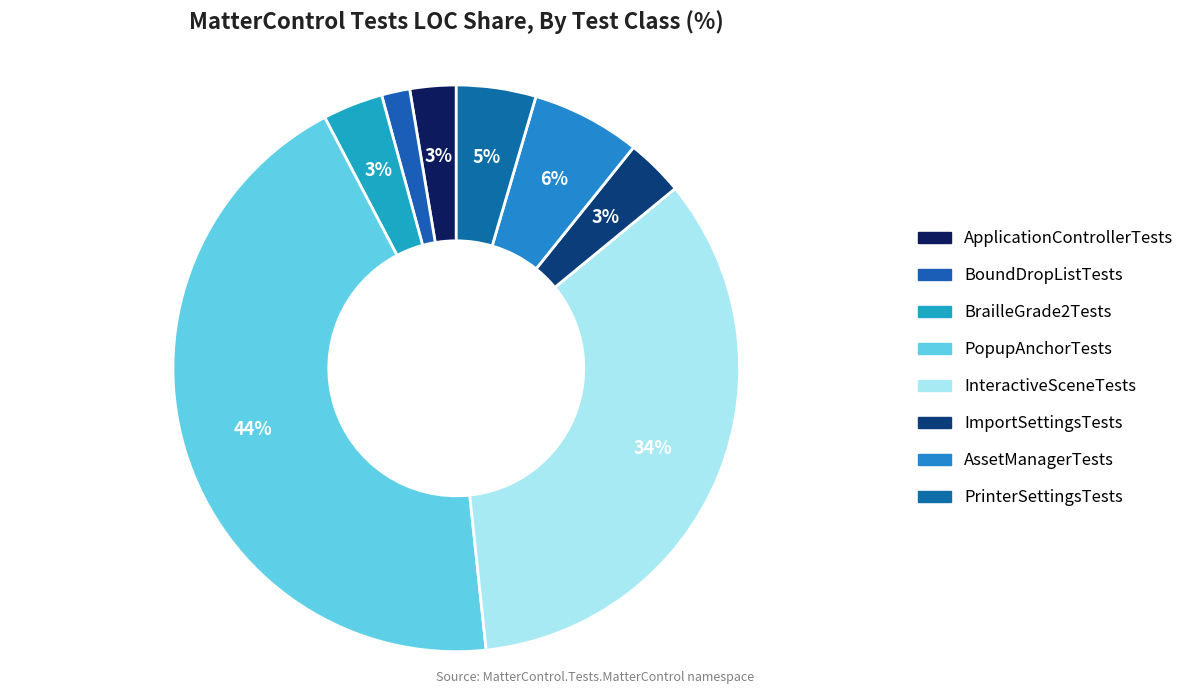

How many slices are in this pie chart?

8